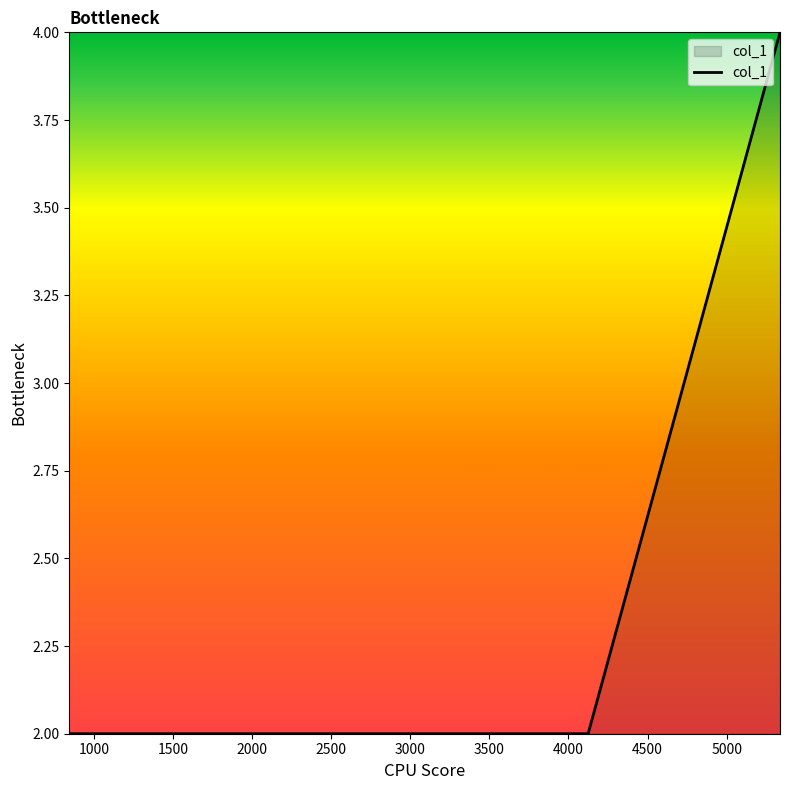

What is the sum of all values?

8